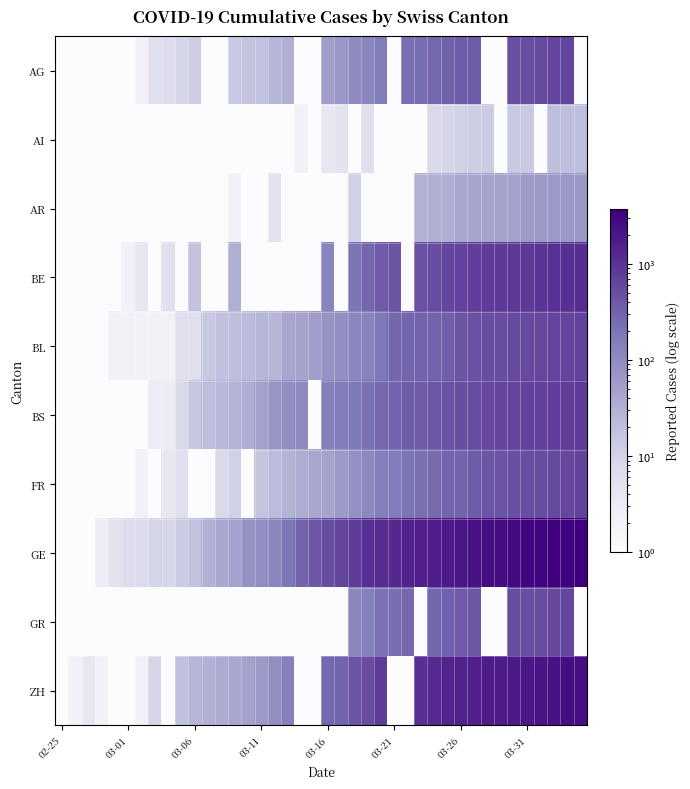

Which series has the largest total across all categories?

GE